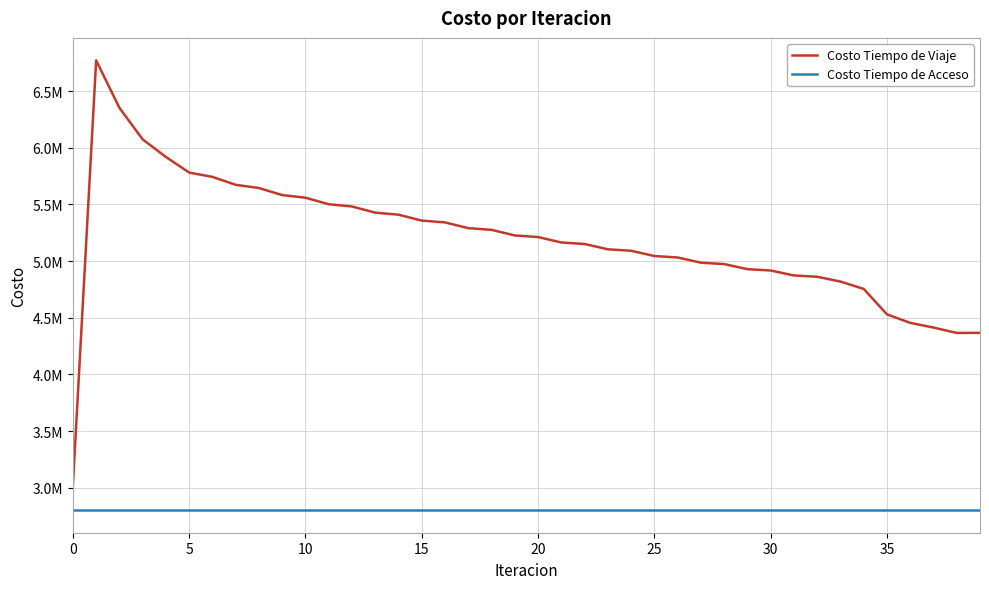

Does the chart display data point markers on the line(s)?

No